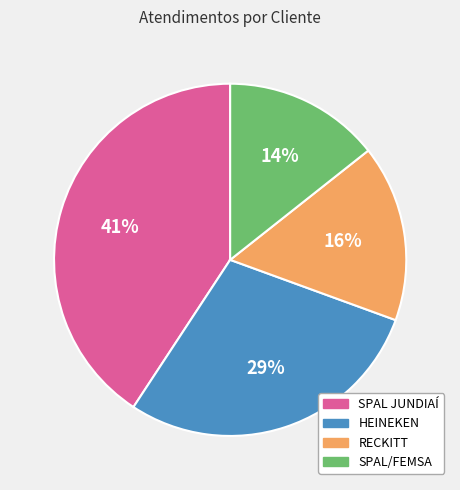

Between SPAL JUNDIAÍ and RECKITT, which is larger?

SPAL JUNDIAÍ